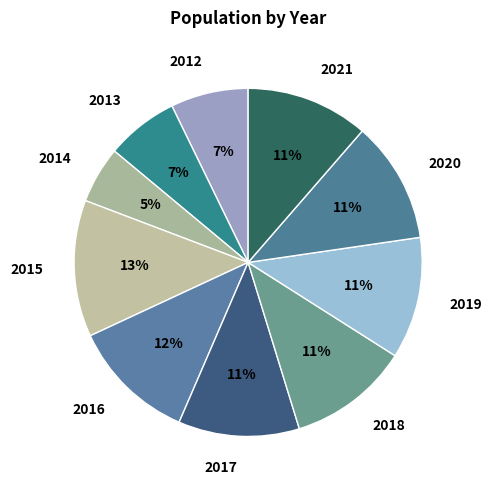

How many slices are in this pie chart?

10